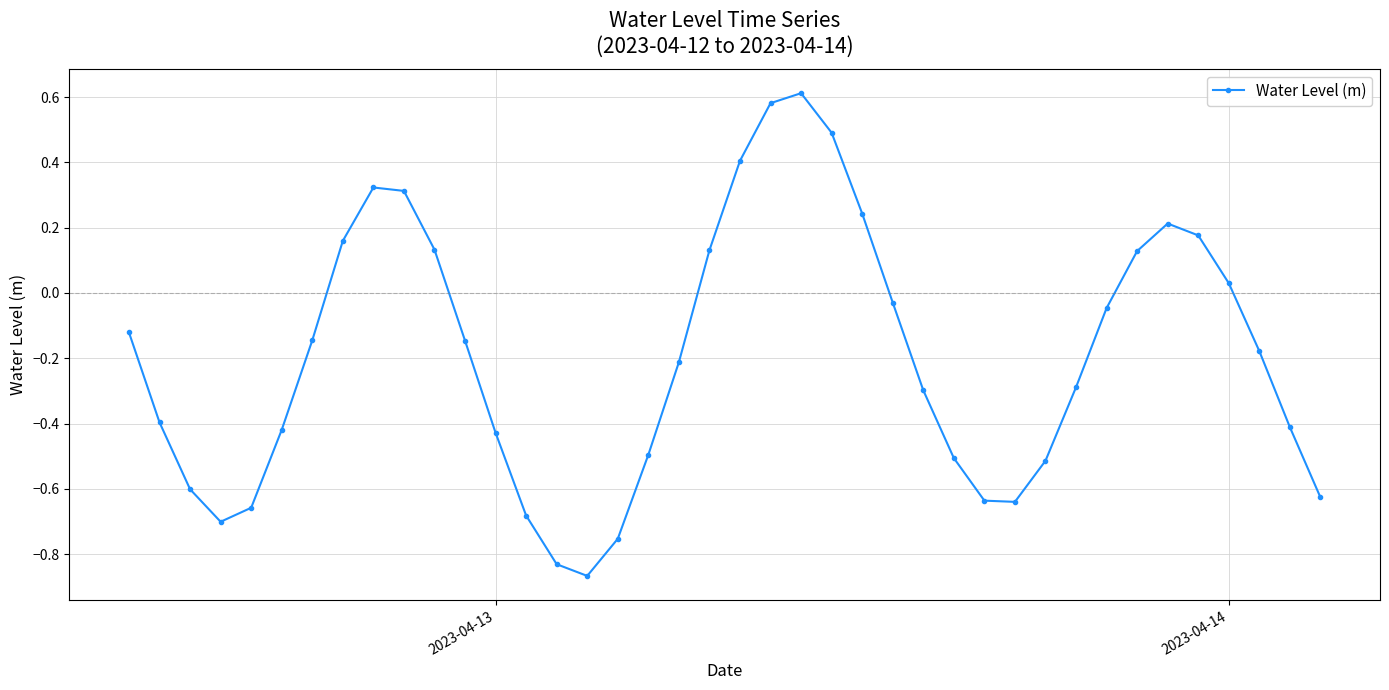

What is the difference between the maximum and second lowest values?

1.4